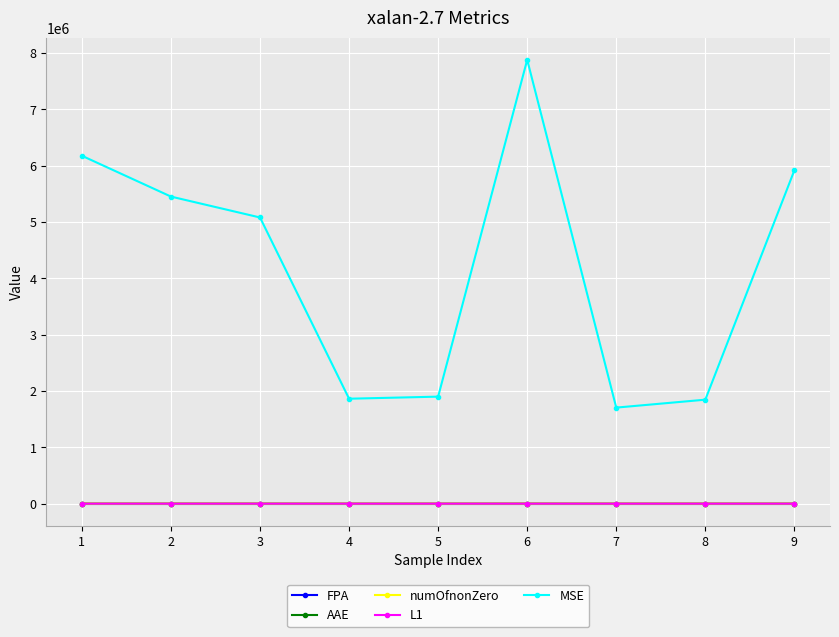

Which series has the largest total across all categories?

MSE